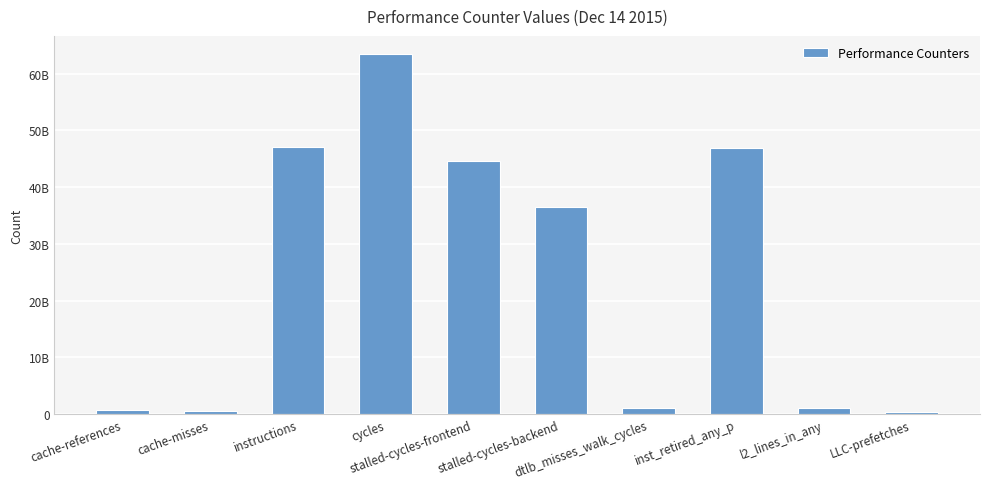

Rank the categories by value from lowest to highest.

LLC-prefetches, cache-misses, cache-references, l2_lines_in_any, dtlb_misses_walk_cycles, stalled-cycles-backend, stalled-cycles-frontend, inst_retired_any_p, instructions, cycles